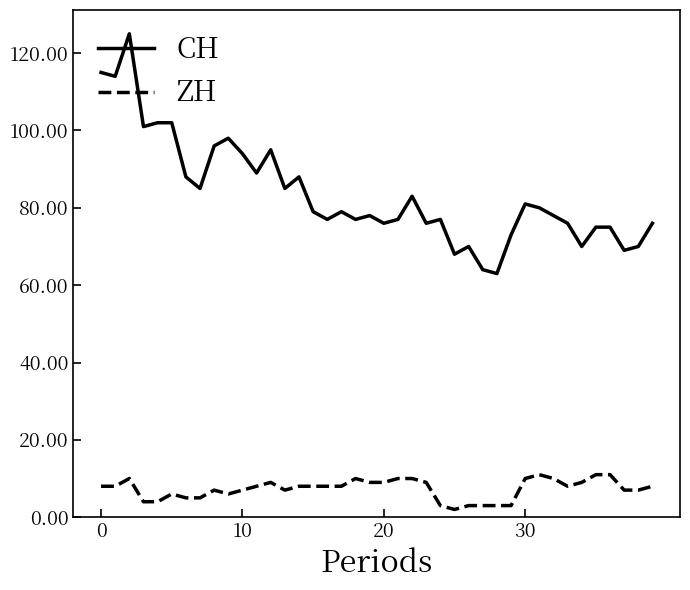

Rank the series by their maximum value, from highest to lowest.

CH, ZH